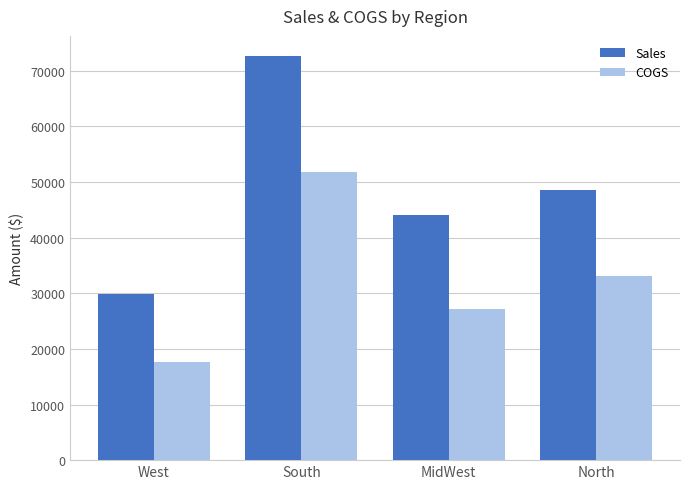

The Sales series shows 27101 at South. True or false?

False